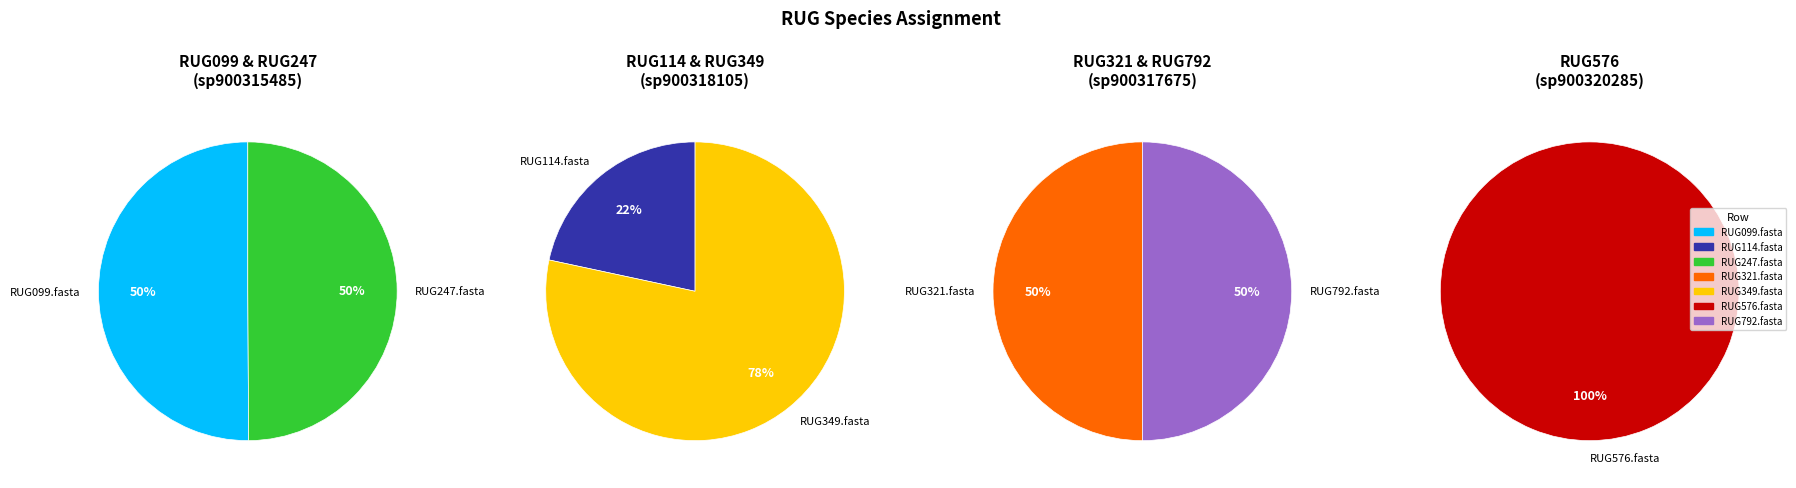

How many segments does this pie chart have?

7